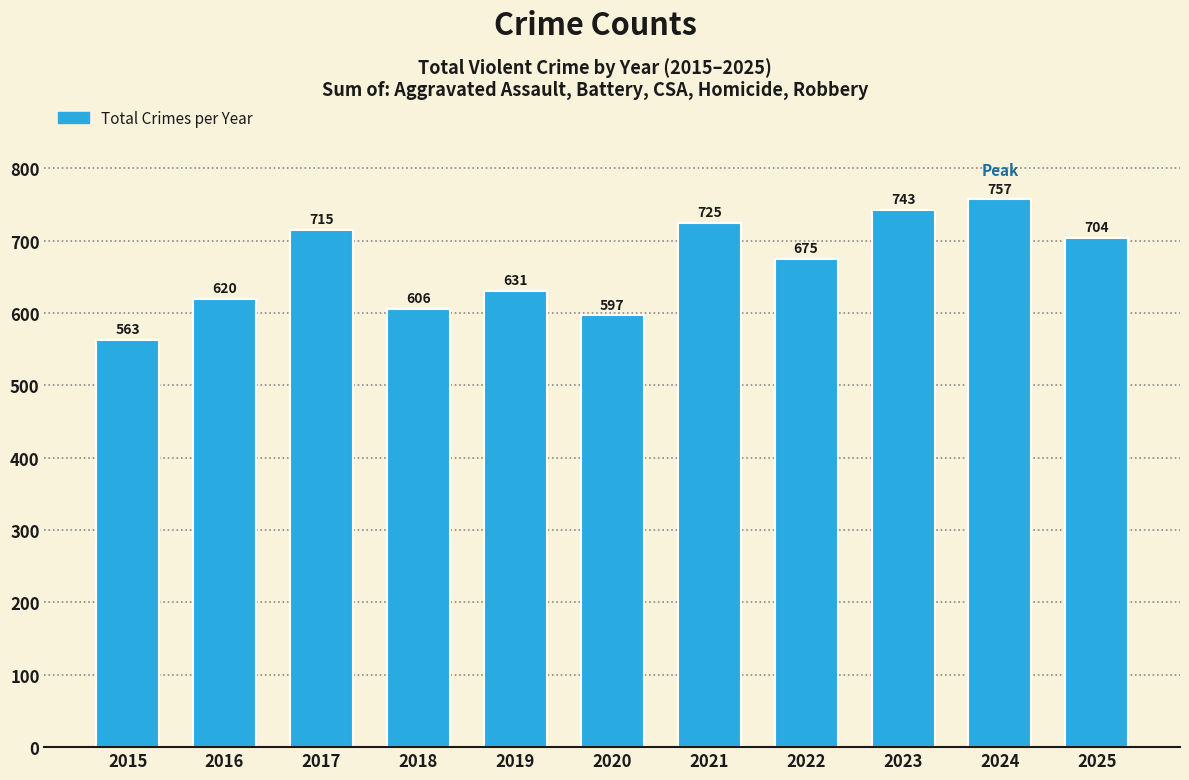

What is the average value?

667